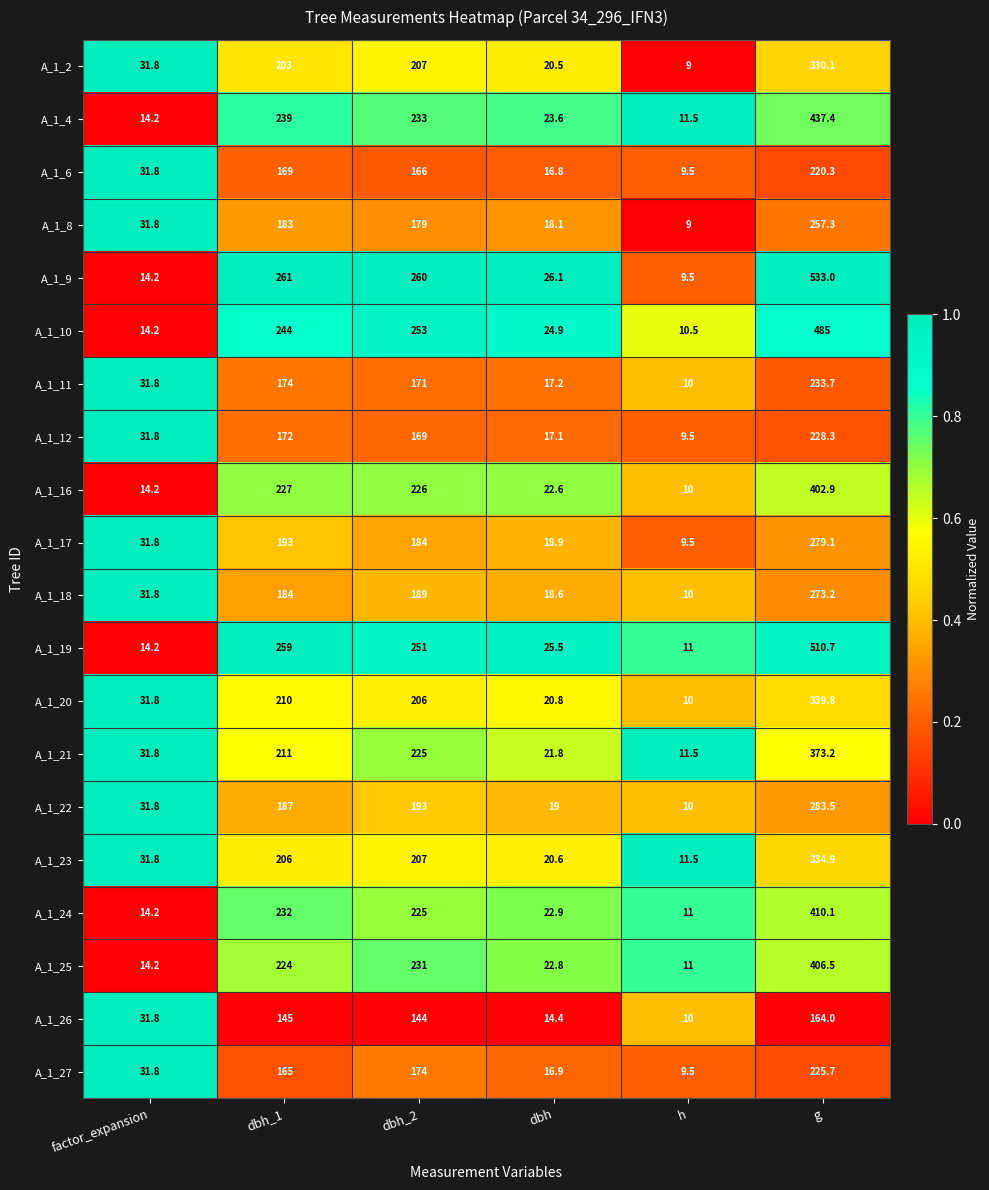

What is the total value across all series at dbh?

409.1